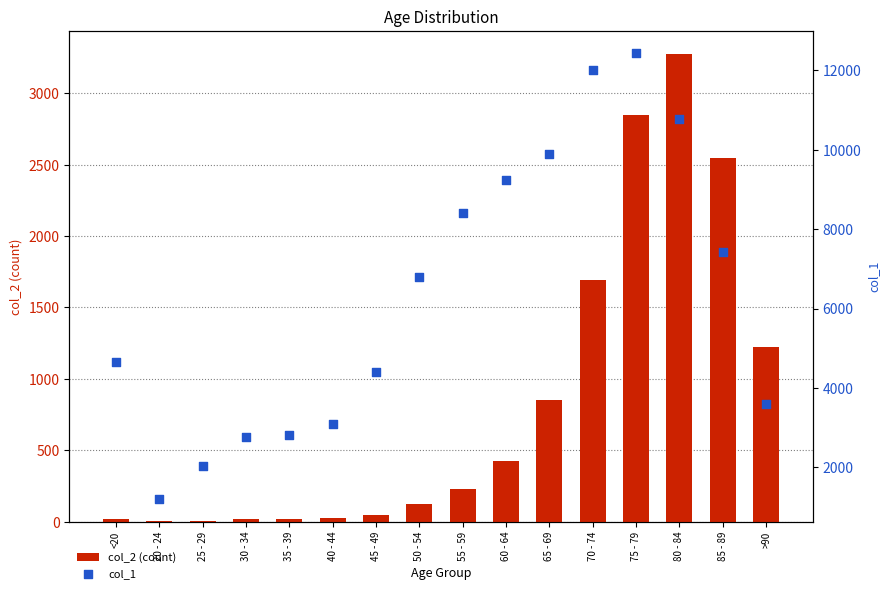

What are all the series names shown in the legend?

col_2 (count), col_1